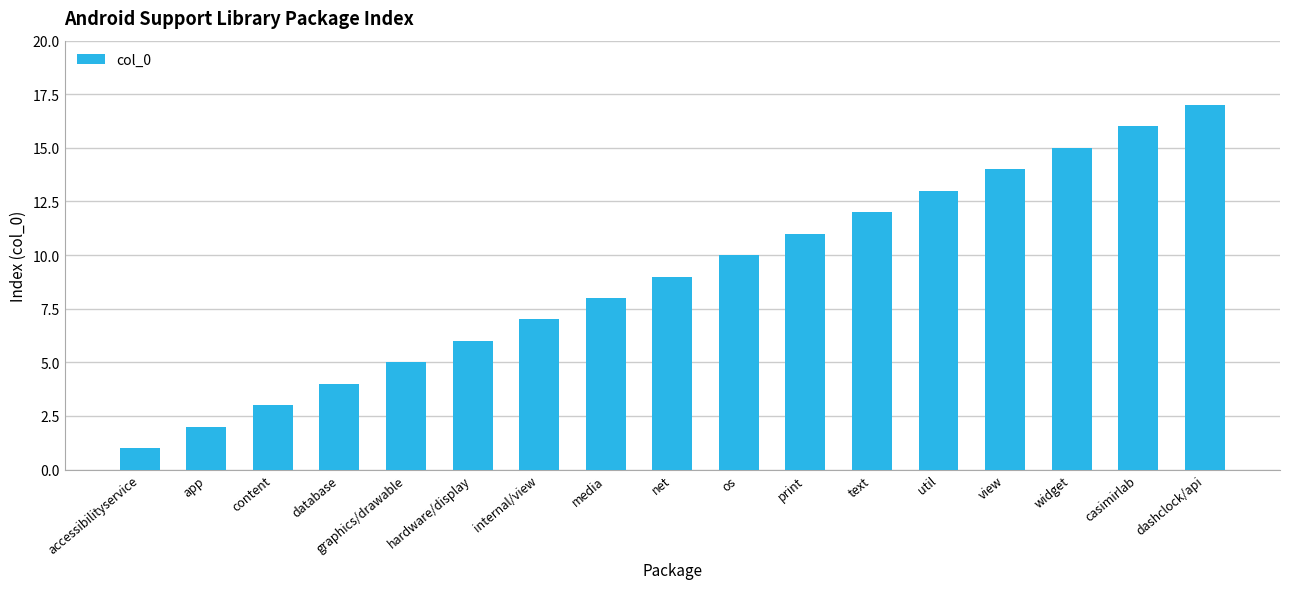

What is the smallest value displayed?

1